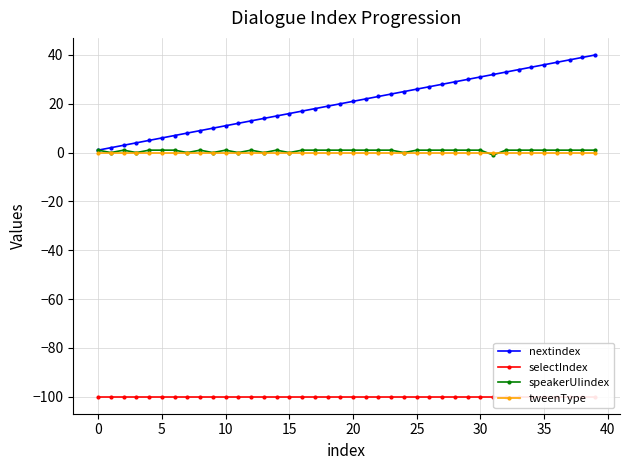

True or false: speakerUIindex has more than 0 points higher than both neighbors.

True